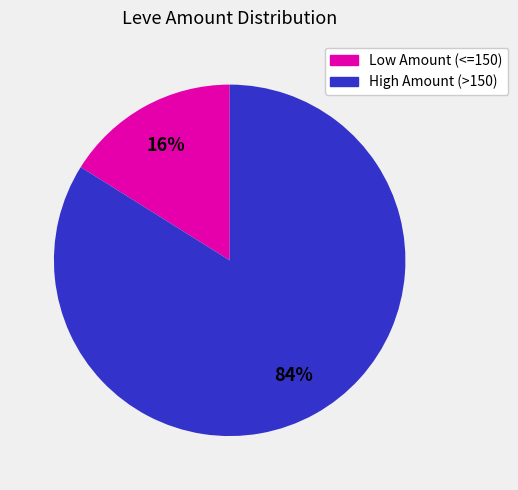

Is there a majority slice in this chart?

Yes